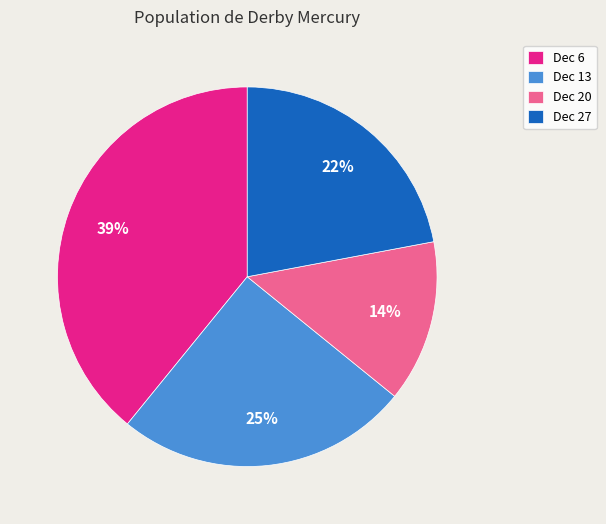

Is the sum of Dec 6 and Dec 27 greater than half?

Yes